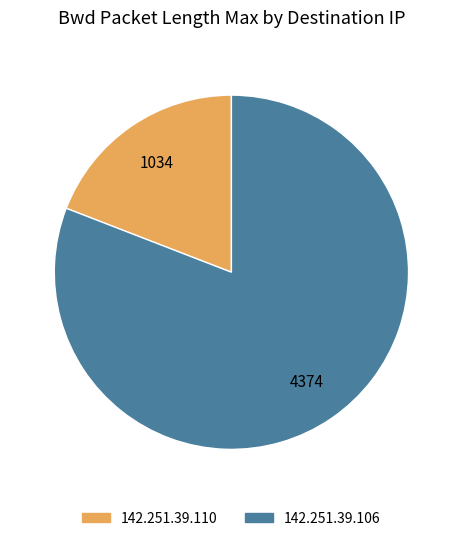

Is it true that 142.251.39.106 is 81% of the pie?

True